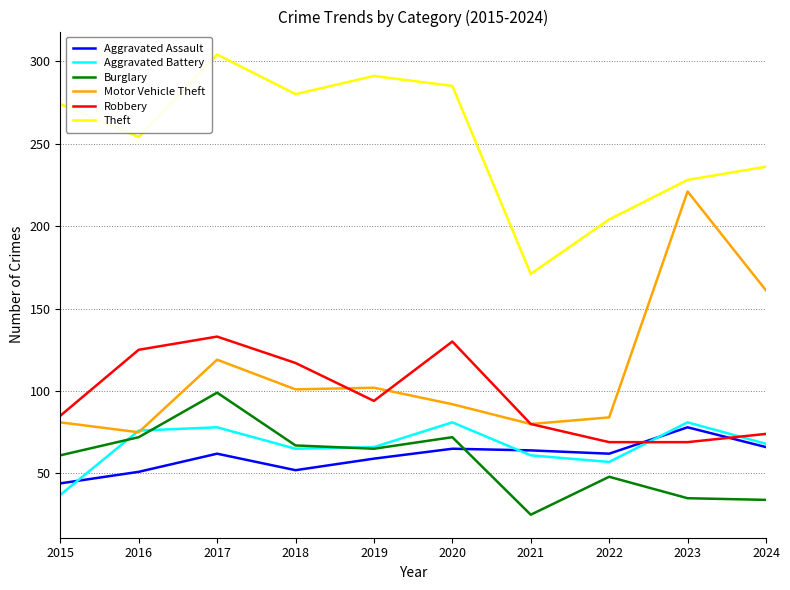

What is the highest value of the Robbery series?

133